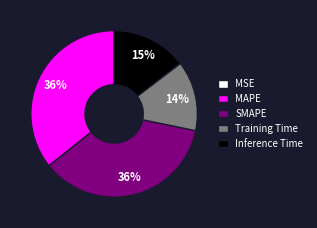

Approximately how many times larger is the value at Training Time compared to SMAPE?

0.4